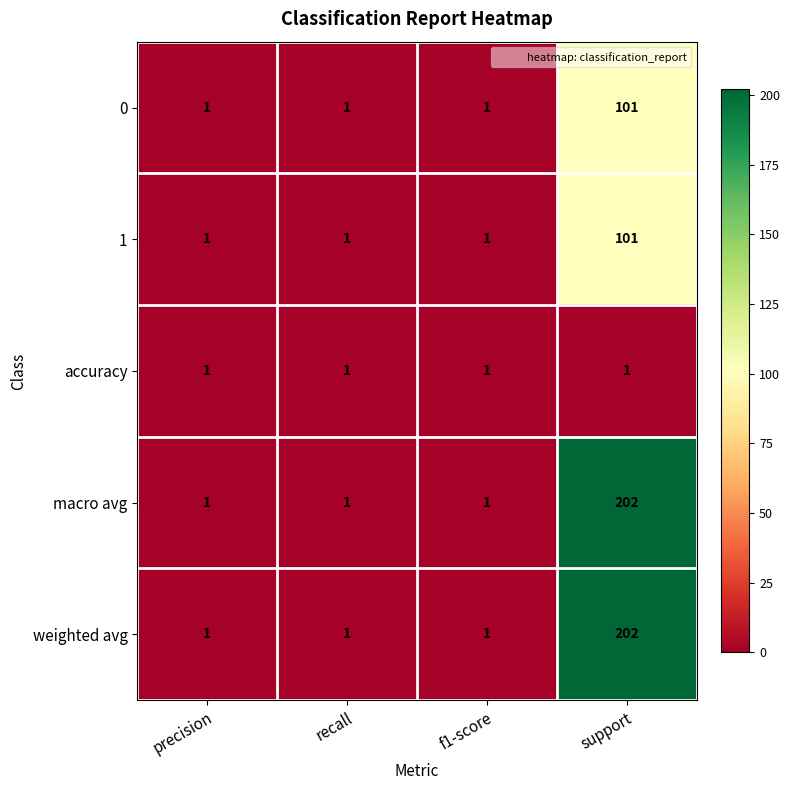

Which category has the highest value across all series?

support